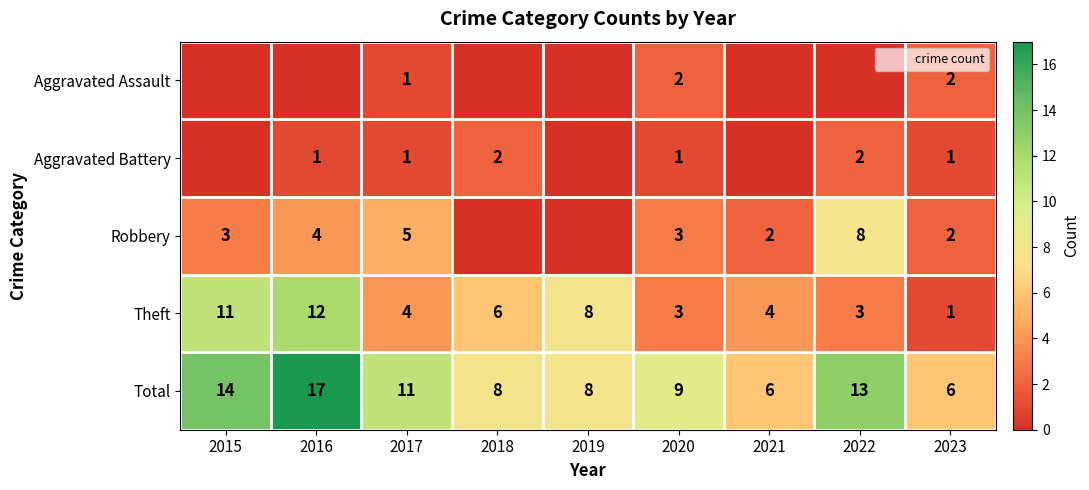

What is the difference between the maximum and second lowest values in the Total series?

11